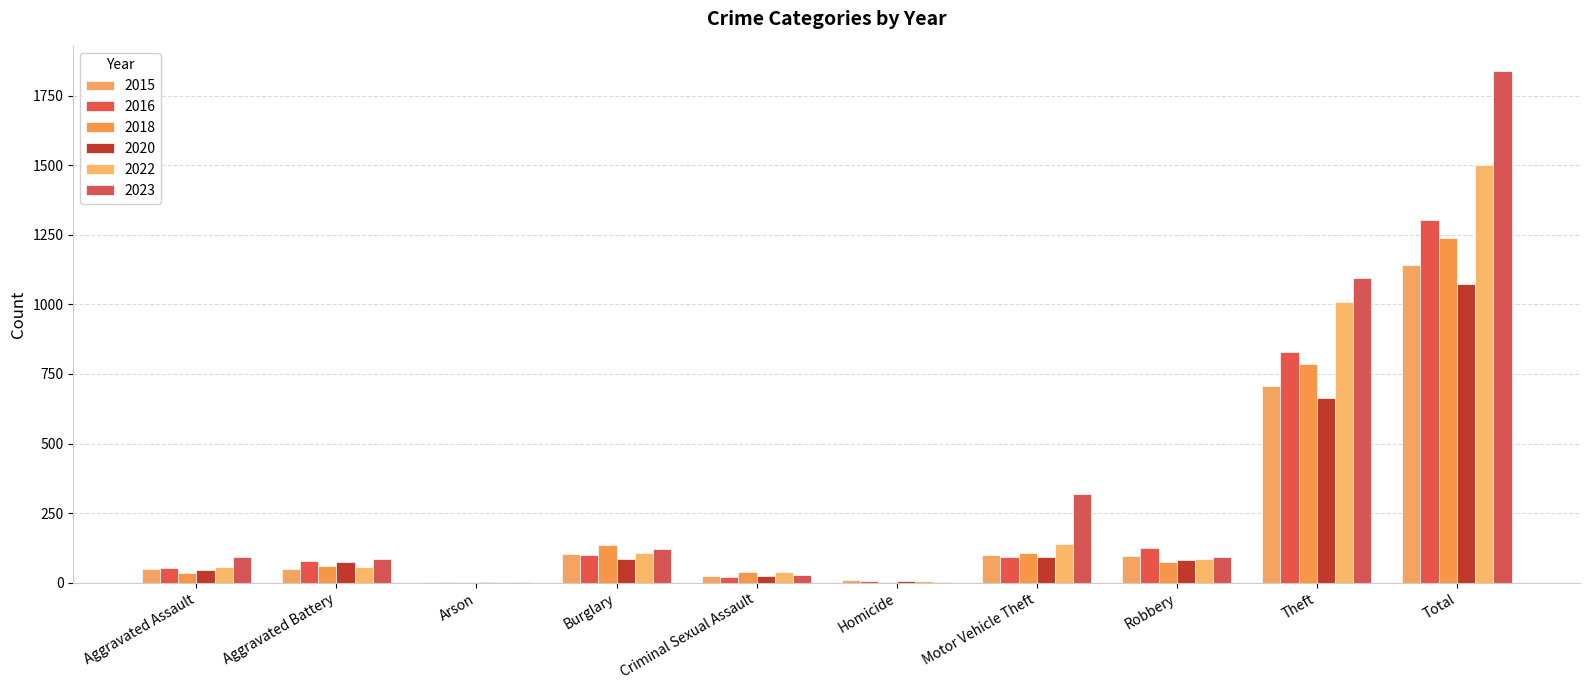

Reading left to right, list all the values displayed in this chart.

2015: Aggravated Assault=48	Aggravated Battery=49	Arson=1	Burglary=103	Criminal Sexual Assault=24	Homicide=11	Motor Vehicle Theft=101	Robbery=96	Theft=708	Total=1141
2016: Aggravated Assault=52	Aggravated Battery=77	Arson=1	Burglary=99	Criminal Sexual Assault=22	Homicide=6	Motor Vehicle Theft=93	Robbery=123	Theft=830	Total=1303
2018: Aggravated Assault=35	Aggravated Battery=61	Arson=2	Burglary=135	Criminal Sexual Assault=39	Homicide=1	Motor Vehicle Theft=105	Robbery=75	Theft=786	Total=1239
2020: Aggravated Assault=46	Aggravated Battery=75	Arson=3	Burglary=85	Criminal Sexual Assault=23	Homicide=5	Motor Vehicle Theft=91	Robbery=81	Theft=665	Total=1074
2022: Aggravated Assault=58	Aggravated Battery=55	Arson=4	Burglary=106	Criminal Sexual Assault=38	Homicide=7	Motor Vehicle Theft=138	Robbery=85	Theft=1009	Total=1500
2023: Aggravated Assault=93	Aggravated Battery=86	Arson=2	Burglary=121	Criminal Sexual Assault=29	Homicide=3	Motor Vehicle Theft=318	Robbery=92	Theft=1093	Total=1837